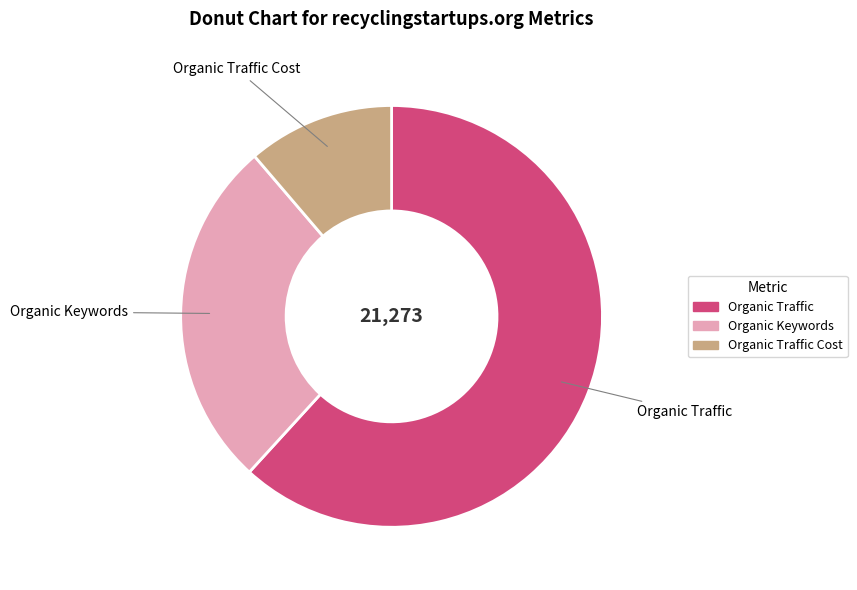

How many segments does this pie chart have?

3